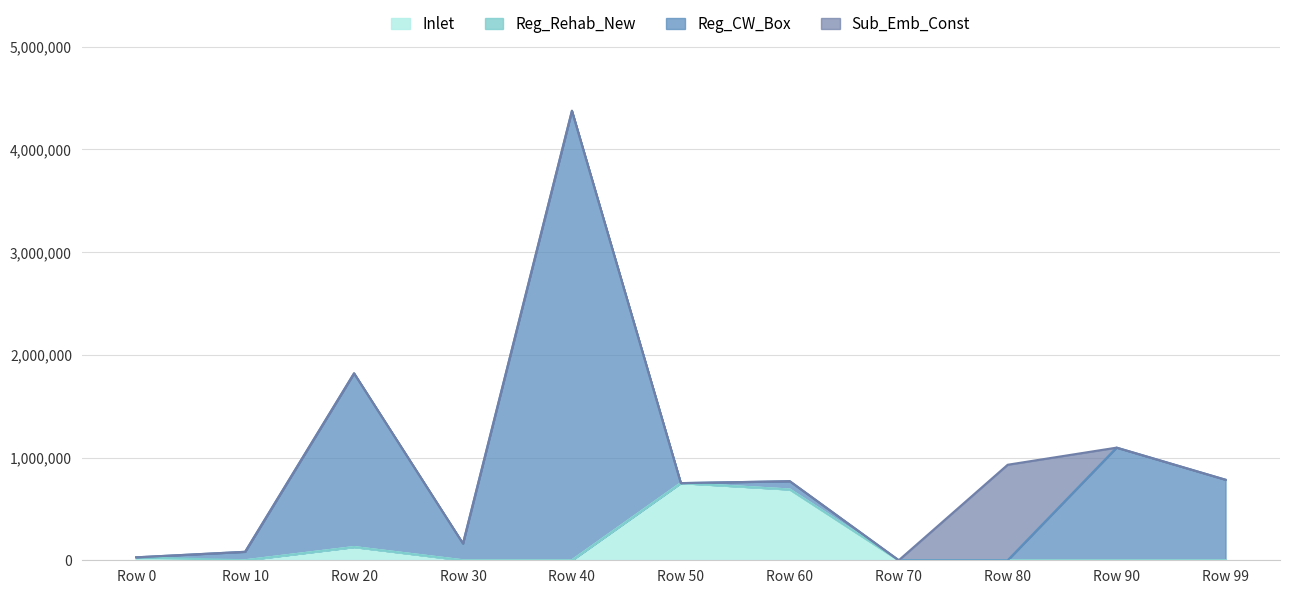

Between which two adjacent categories do Reg_Rehab_New and Reg_CW_Box first intersect?

0 and 10